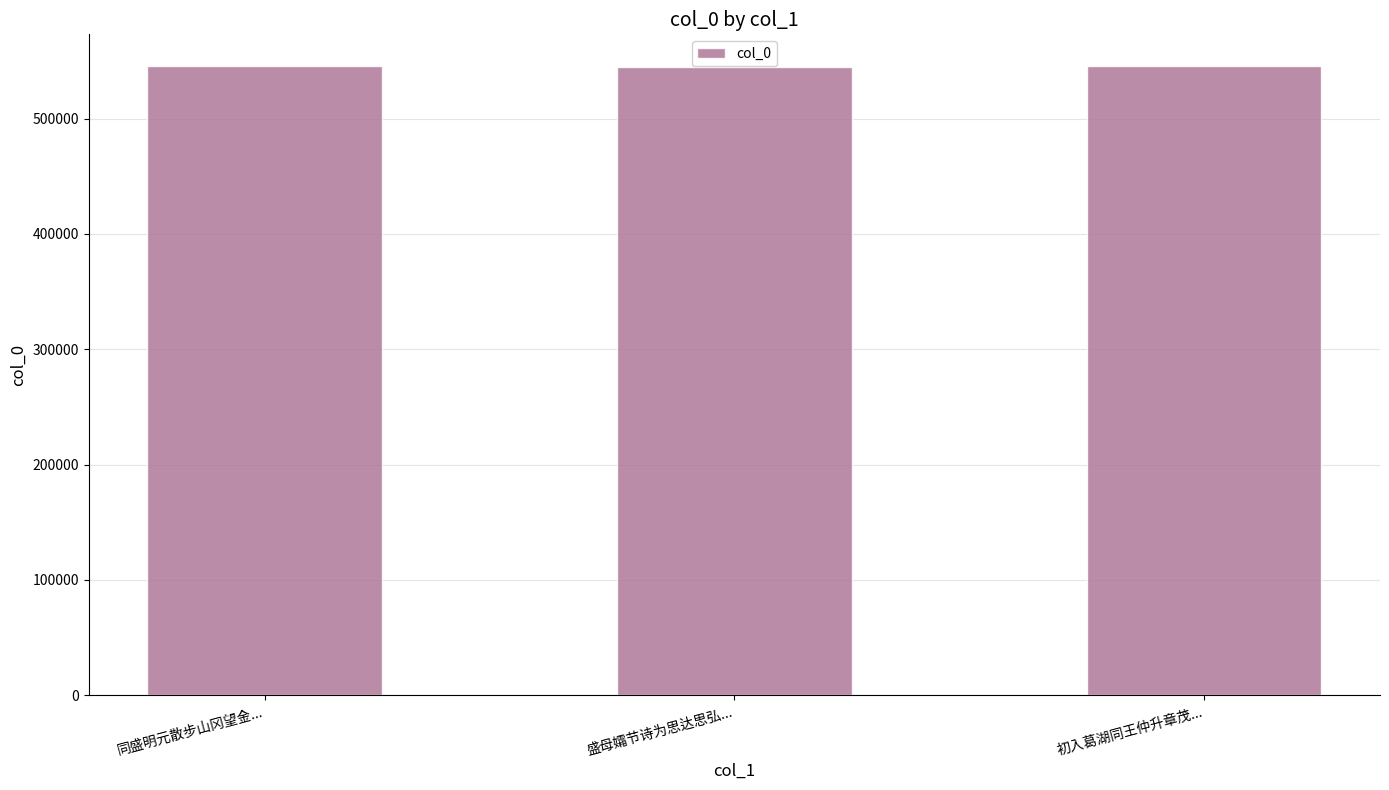

What is the maximum value shown in the chart?

545782